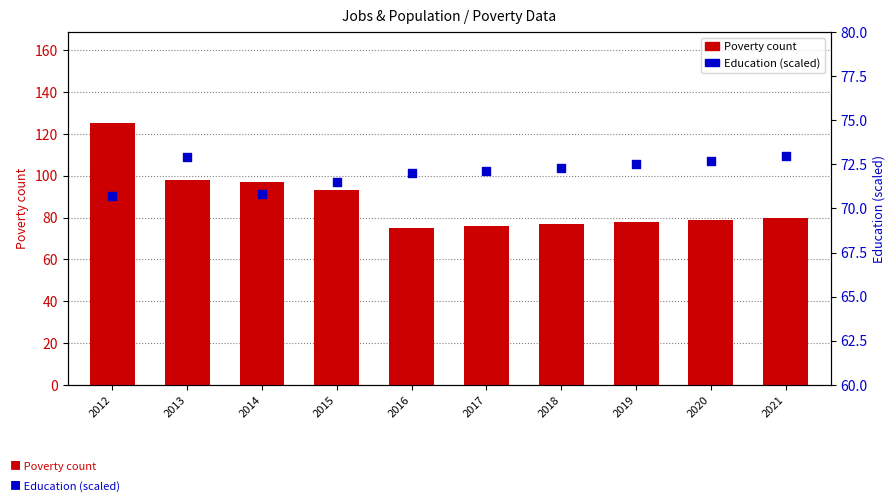

What are all the series names shown in the legend?

Poverty count, Education (scaled)